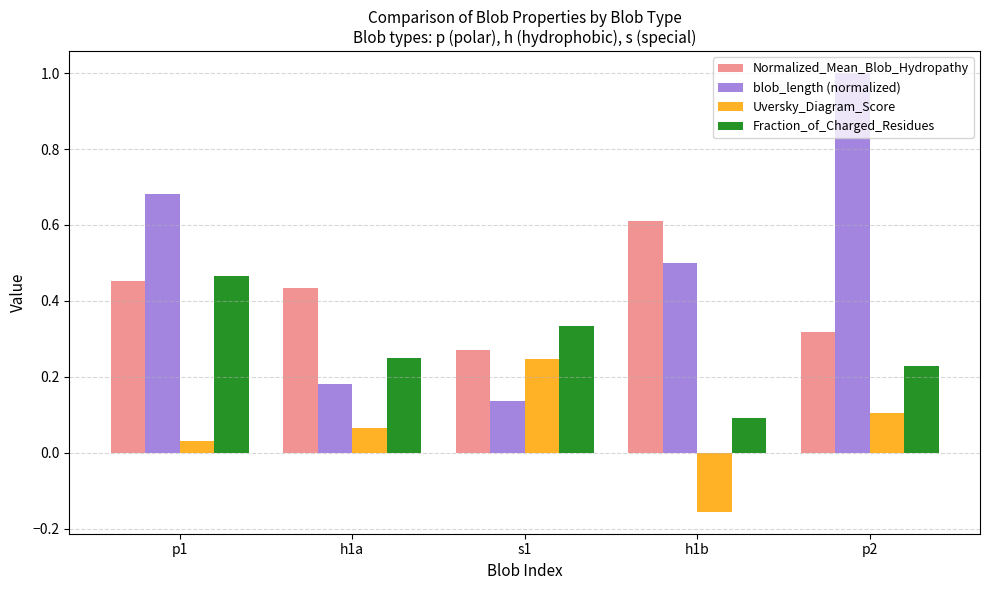

Is the value of Uversky_Diagram_Score at h1b greater than the value of Normalized_Mean_Blob_Hydropathy at p1?

No